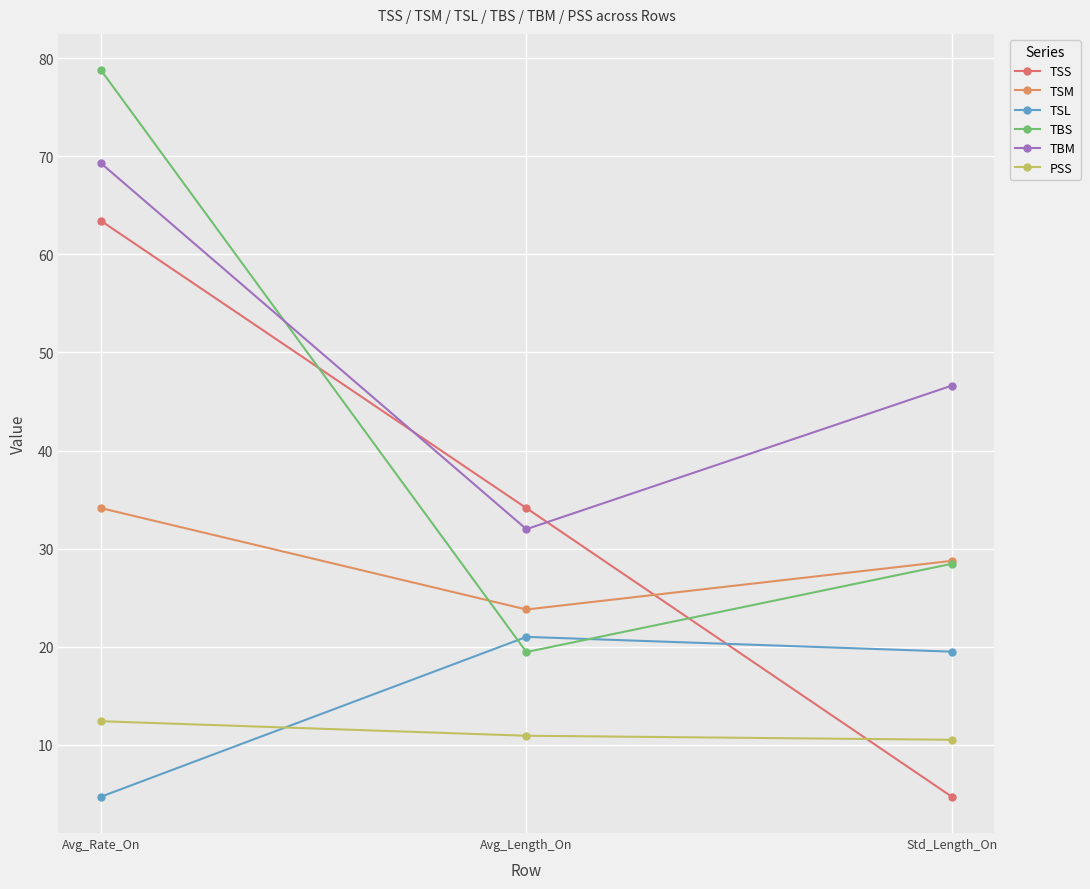

At which category does the chart reach its peak across all series?

Avg_Rate_On